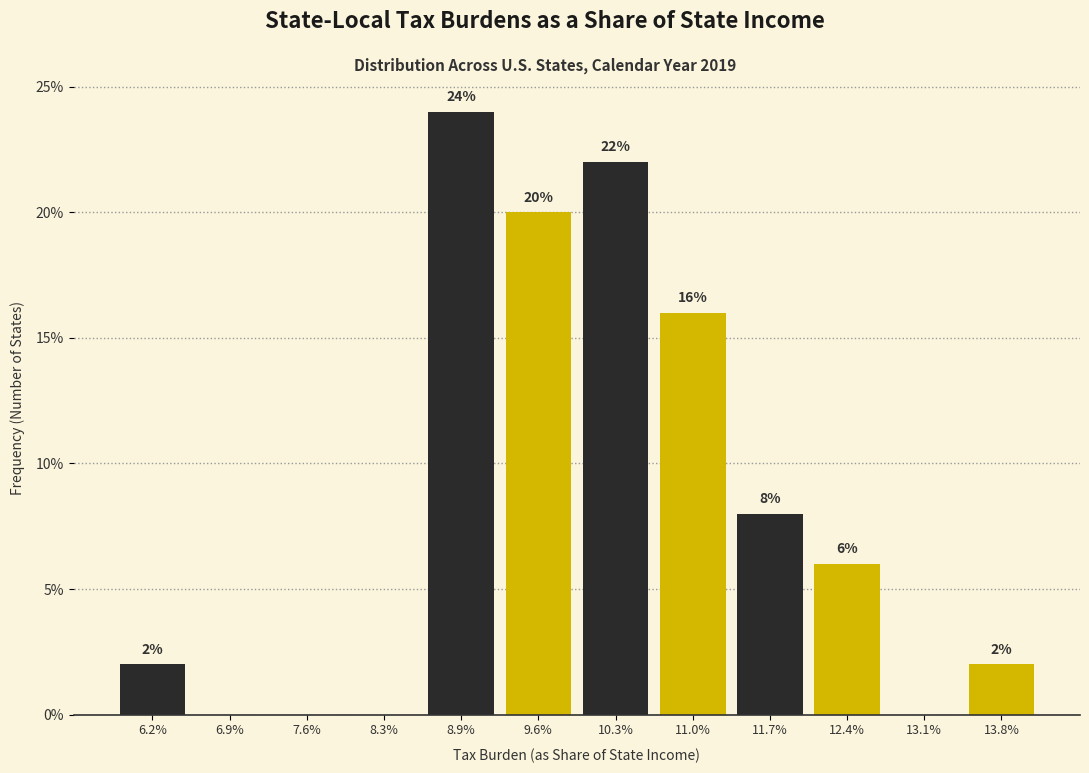

Reading right to left, extract all data points from this chart.

13.8%=2	13.1%=0	12.4%=6	11.7%=8	11.0%=16	10.3%=22	9.6%=20	8.9%=24	8.3%=0	7.6%=0	6.9%=0	6.2%=2